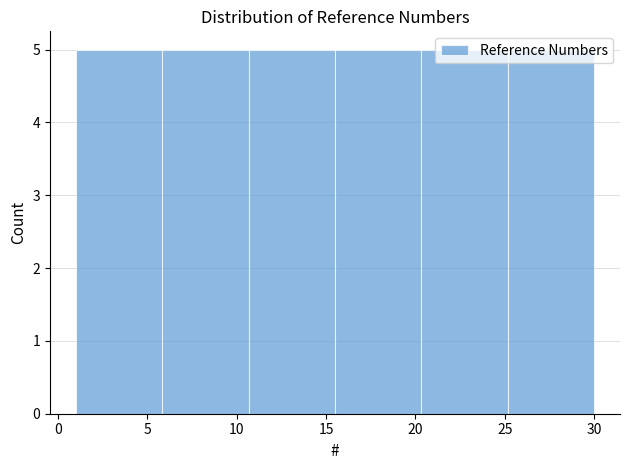

Reading left to right, transcribe this chart: for each bar, give the range it covers on the x-axis and its height. Neither the bar edges nor the heights are printed on the chart, so give them approximately, as read against the axes.

1.0 to 6.0: 5
6.0 to 10.5: 5
10.5 to 15.5: 5
15.5 to 20.5: 5
20.5 to 25.0: 5
25.0 to 30.0: 5